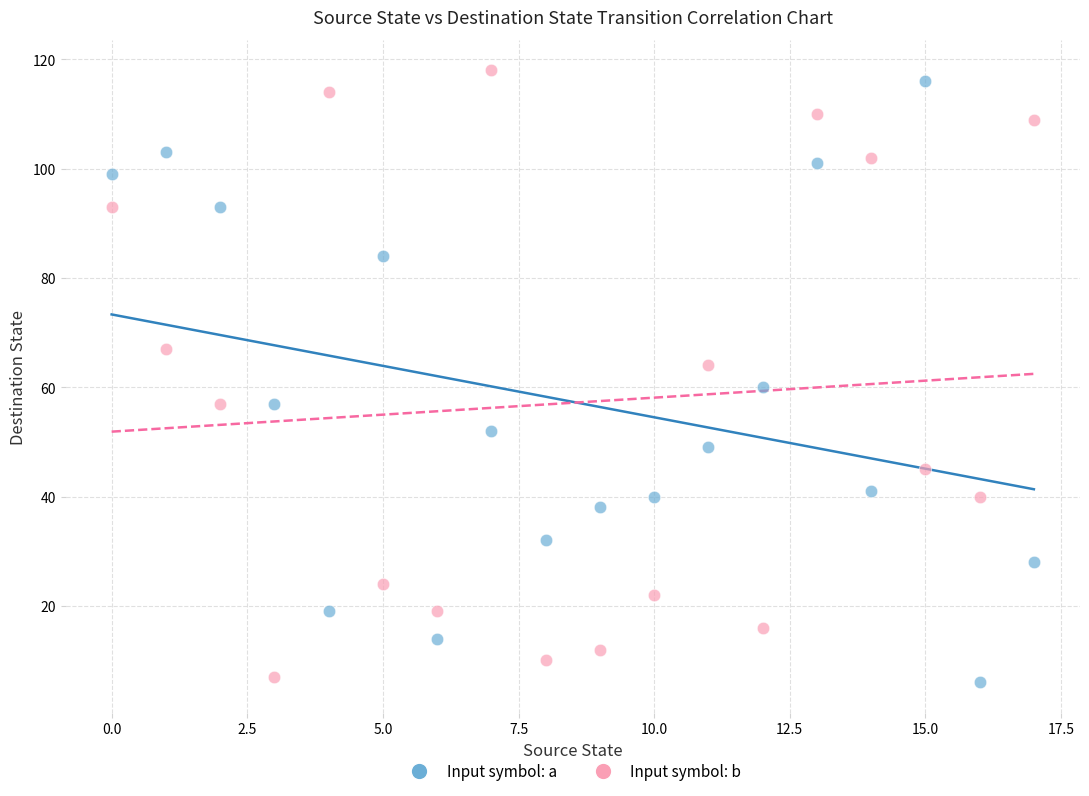

Across all data points, what is the range of Y values (max minus min)?

112